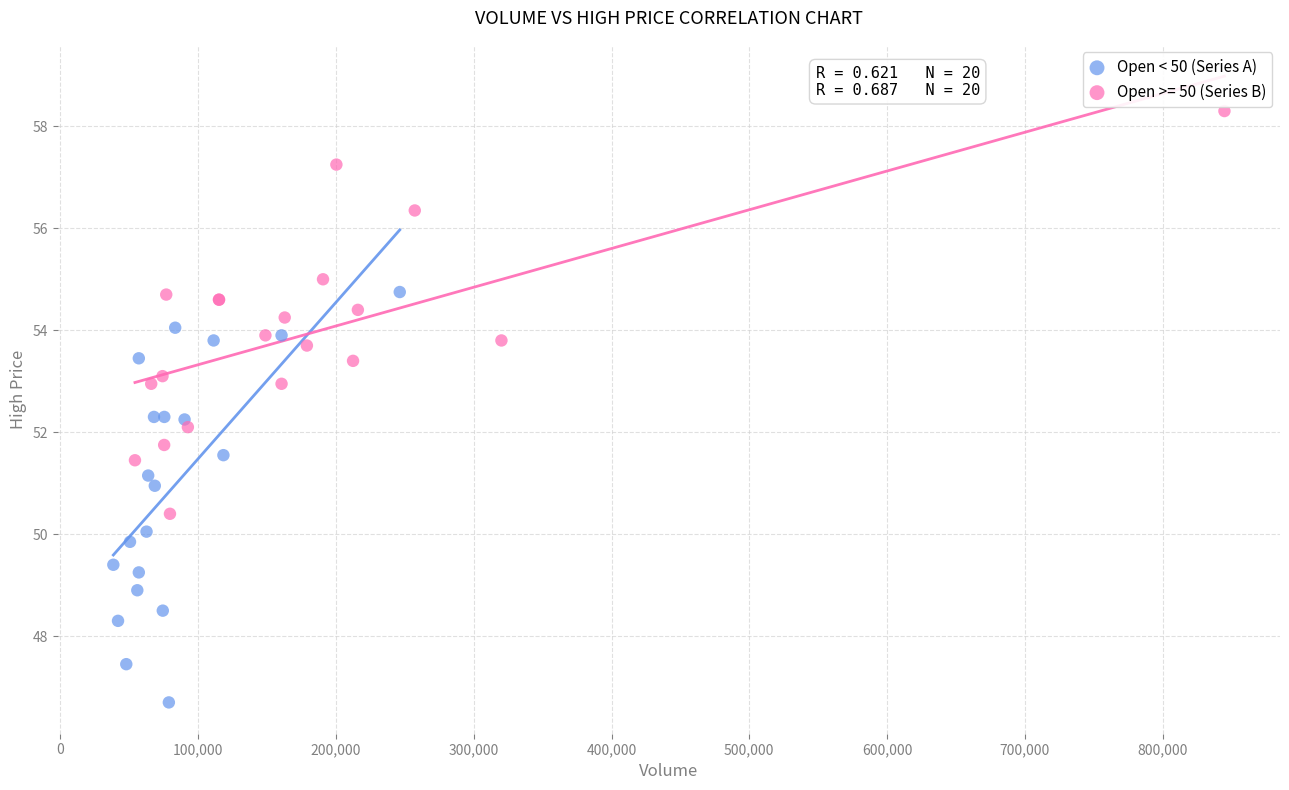

Which series reaches the maximum Y coordinate?

Open >= 50 (Series B)